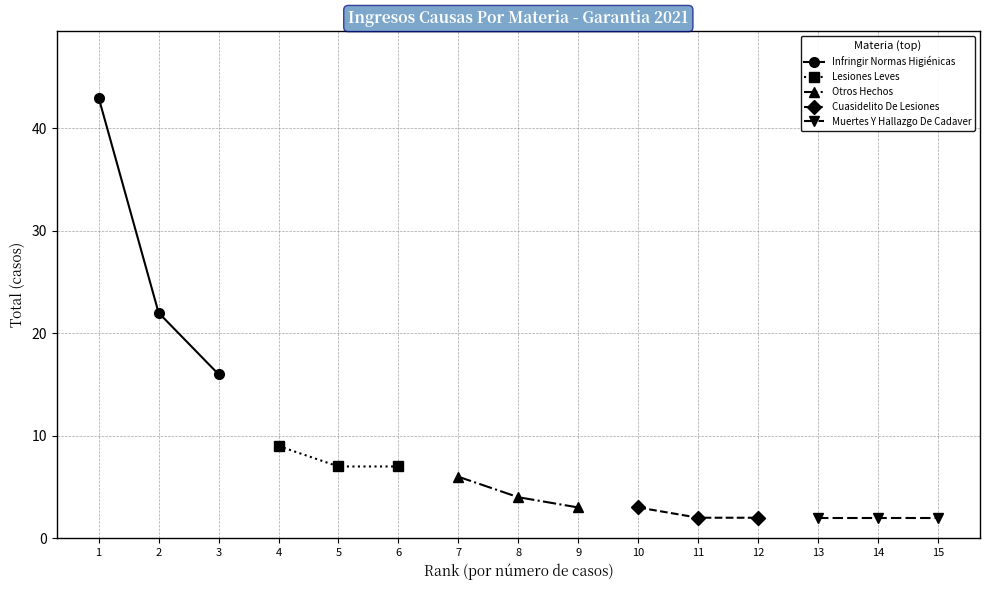

List the labels in order of Infringir Normas Higiénicas value, largest first.

1, 2, 3